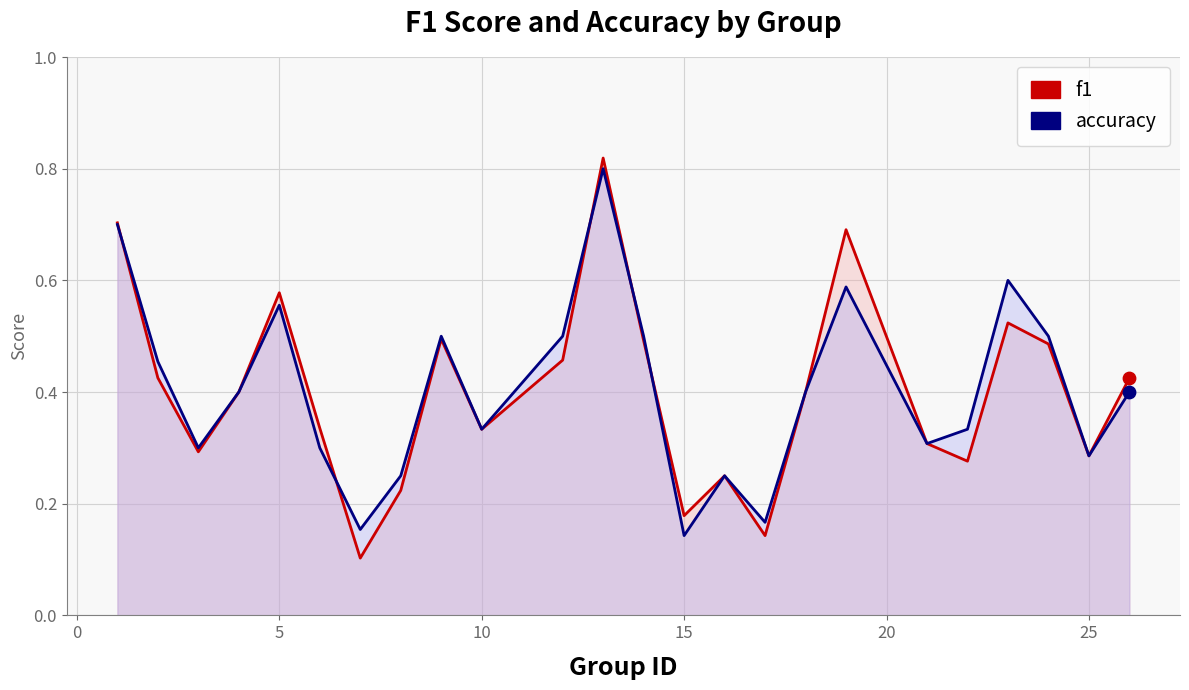

What are all the series names shown in the legend?

f1, accuracy